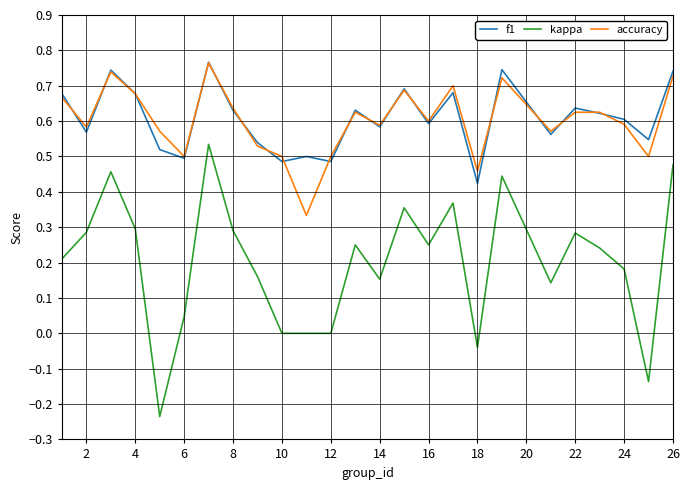

True or false: kappa and accuracy cross at least once.

False